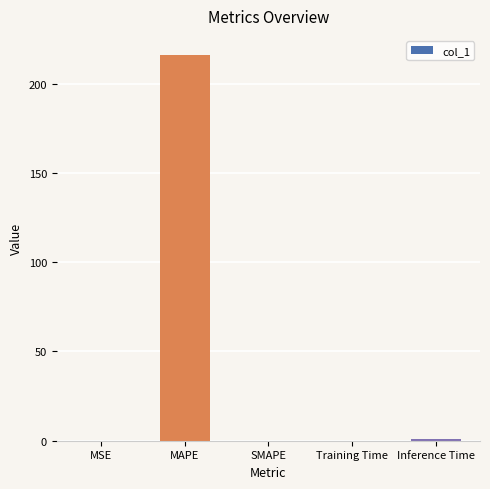

The chart shows a value of 0.0 at MSE. True or false?

True